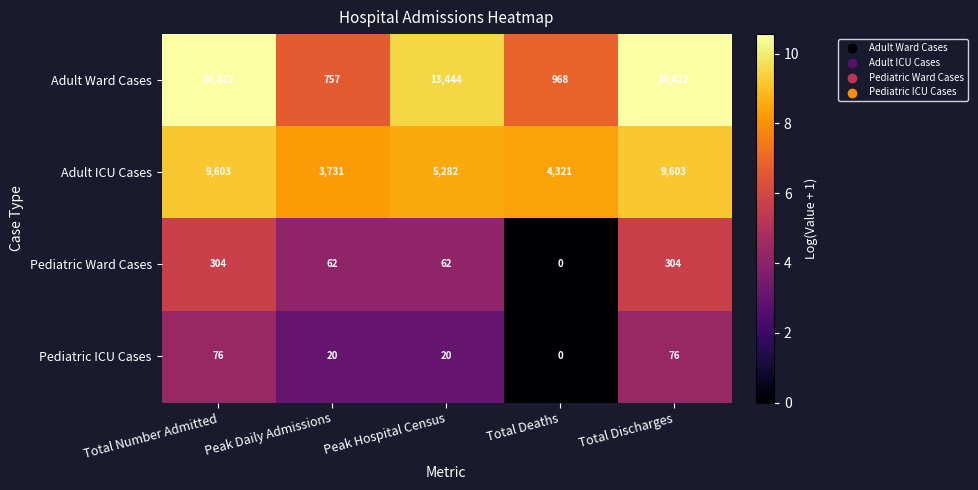

Which series has the largest range (max minus min)?

Adult Ward Cases